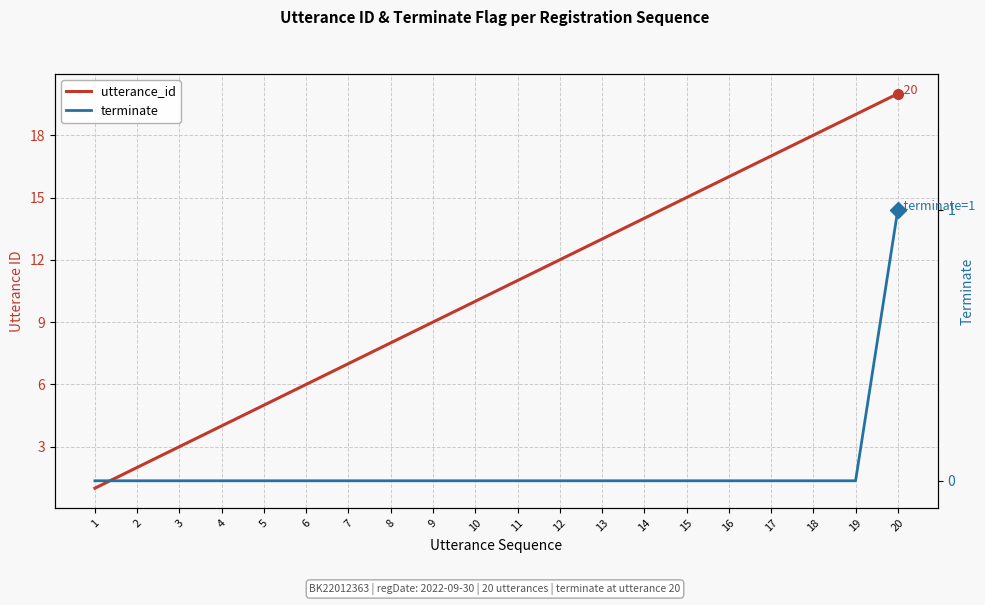

Which series changed the most between 12 and 15?

utterance_id